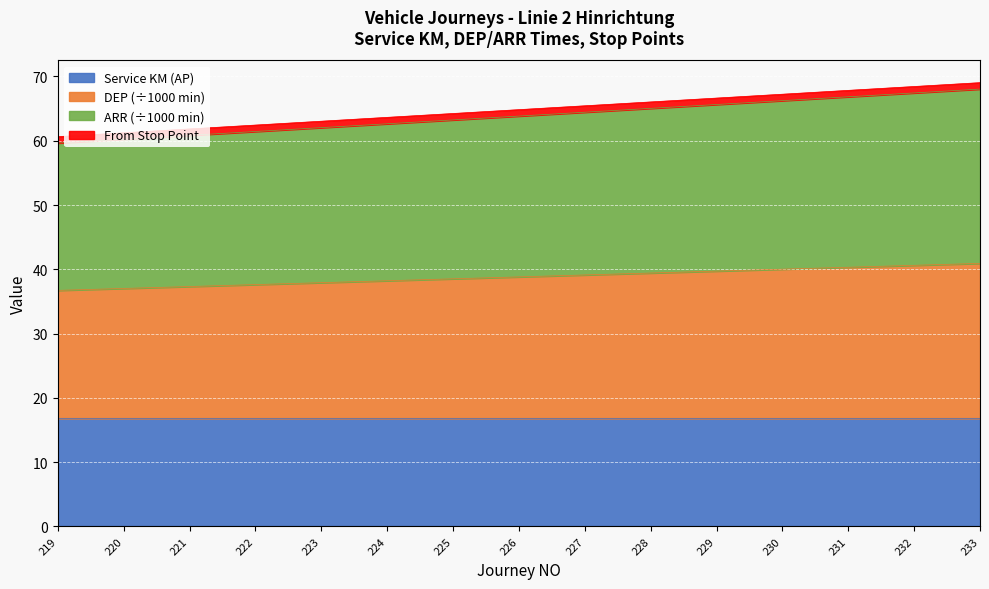

What is the minimum value for Service KM (AP)?

16.8